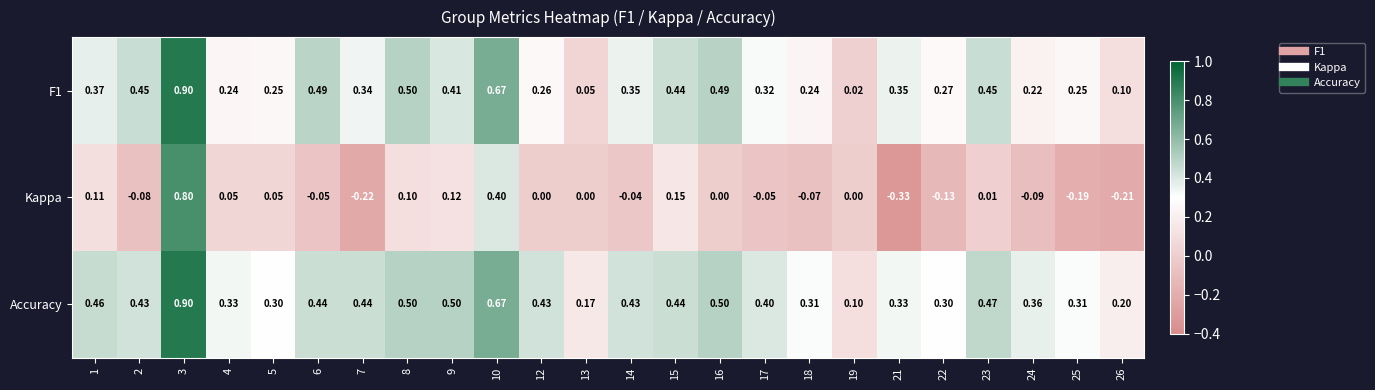

Which series has the largest range (max minus min)?

Kappa